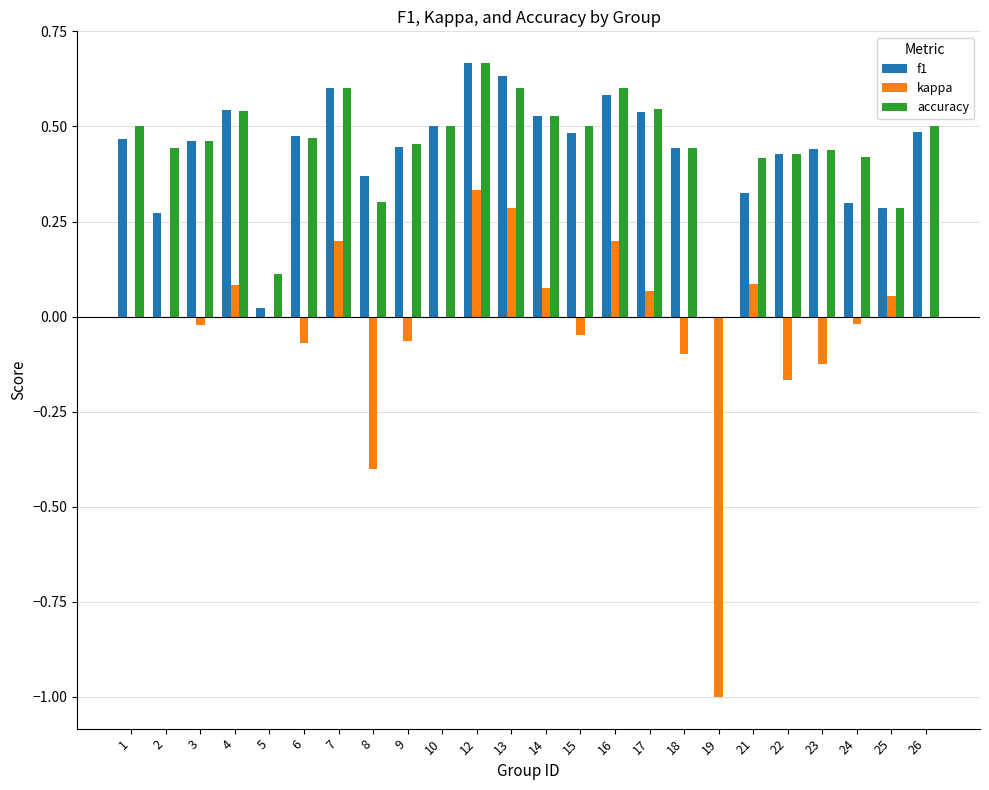

Which category has the highest value in the accuracy series?

12